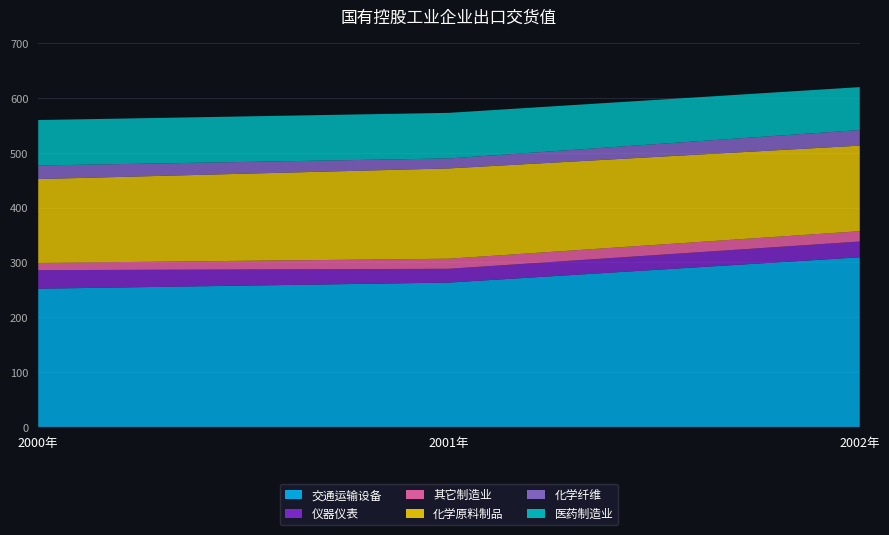

Reading left to right, extract all data points from this chart.

交通运输设备制造业国有控股工业企业出口交货值: 2000年=252.1	2001年=263.3	2002年=309.3
仪器仪表及文化办公用机械制造业国有控股工业企业出口交货值: 2000年=33.8	2001年=25.1	2002年=28.7
其它制造业国有控股工业企业出口交货值: 2000年=13.2	2001年=18.4	2002年=18.9
化学原料及化学制品制造业国有控股工业企业出口交货值: 2000年=152.9	2001年=164.7	2002年=156.0
化学纤维制造业国有控股工业企业出口交货值: 2000年=24.7	2001年=18.2	2002年=28.5
医药制造业国有控股工业企业出口交货值: 2000年=82.9	2001年=83.1	2002年=78.3